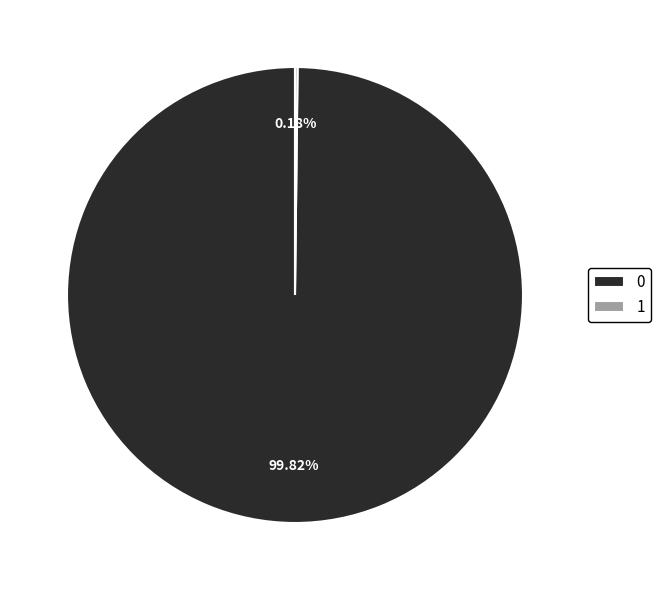

Is there any slice that represents more than half of the pie?

Yes